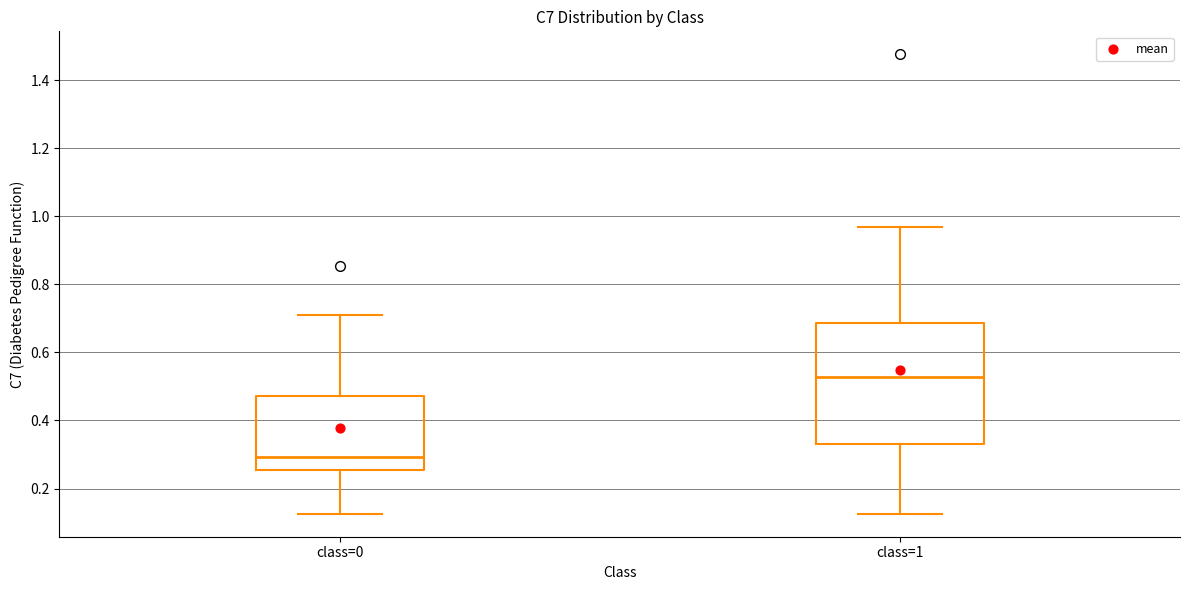

Which box is the tallest, from its lower edge to its upper edge?

class=1